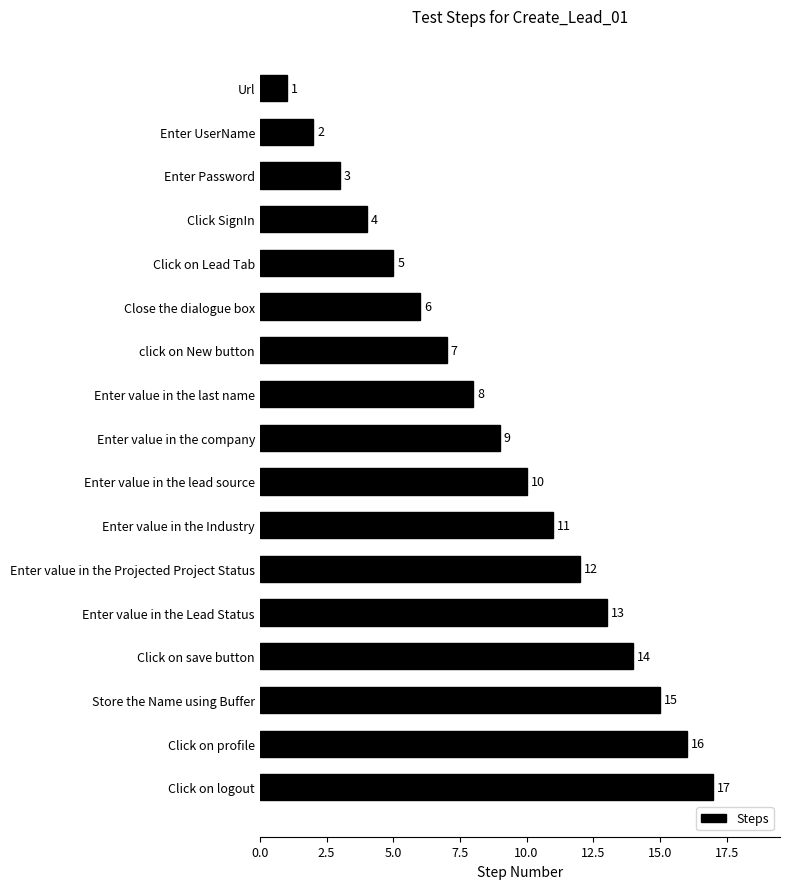

Are the bars grouped side by side (vs. stacked)?

No